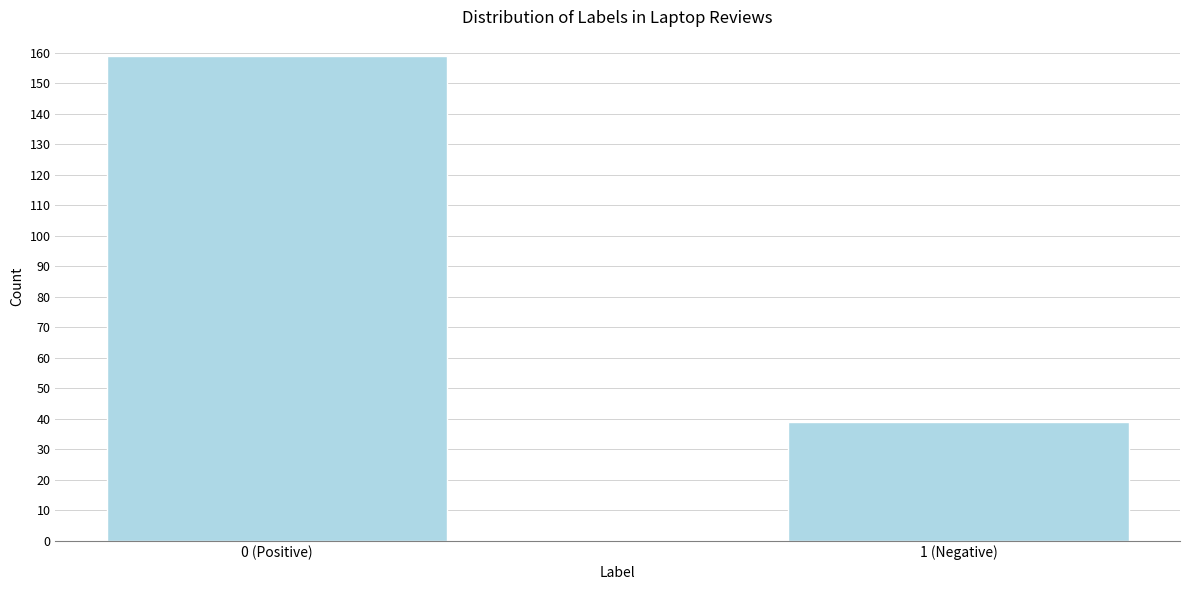

Reading left to right, what are all the values shown in this chart?

159	39